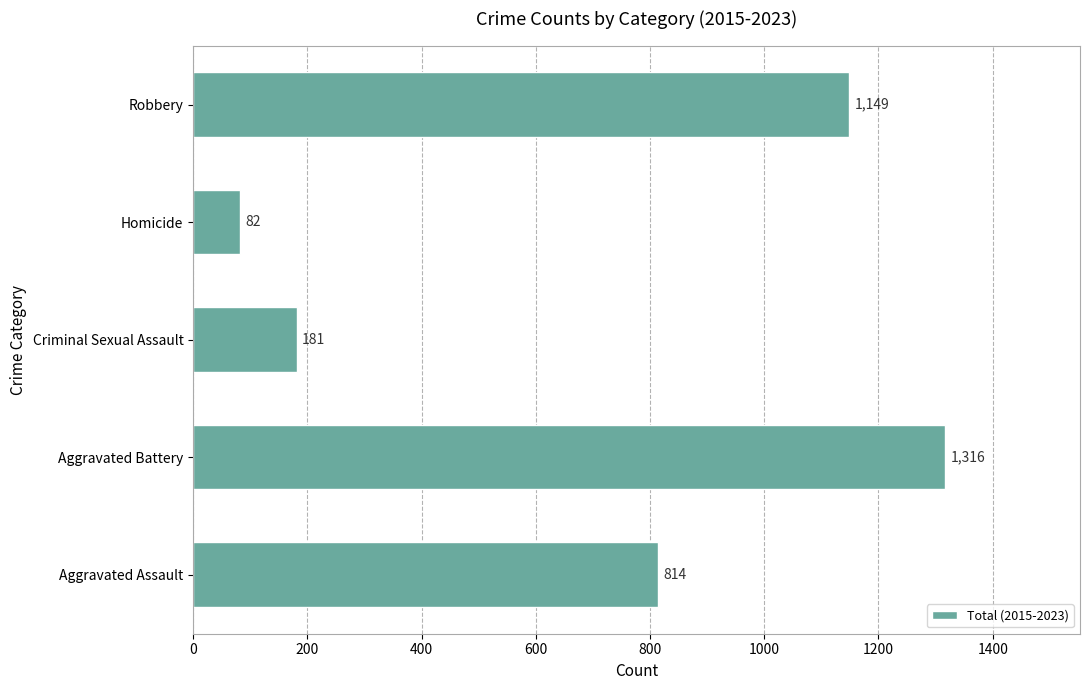

How many series are shown in this chart?

1